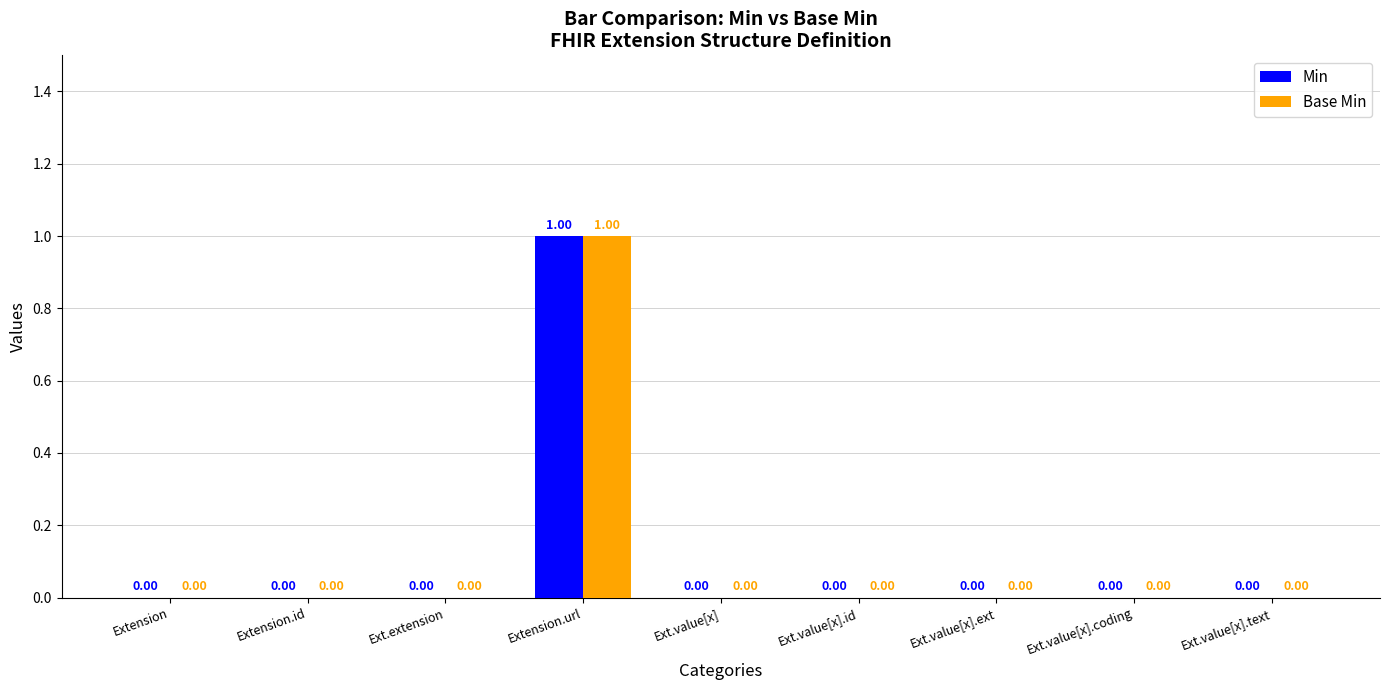

Which label corresponds to the largest value in the chart?

Extension.url